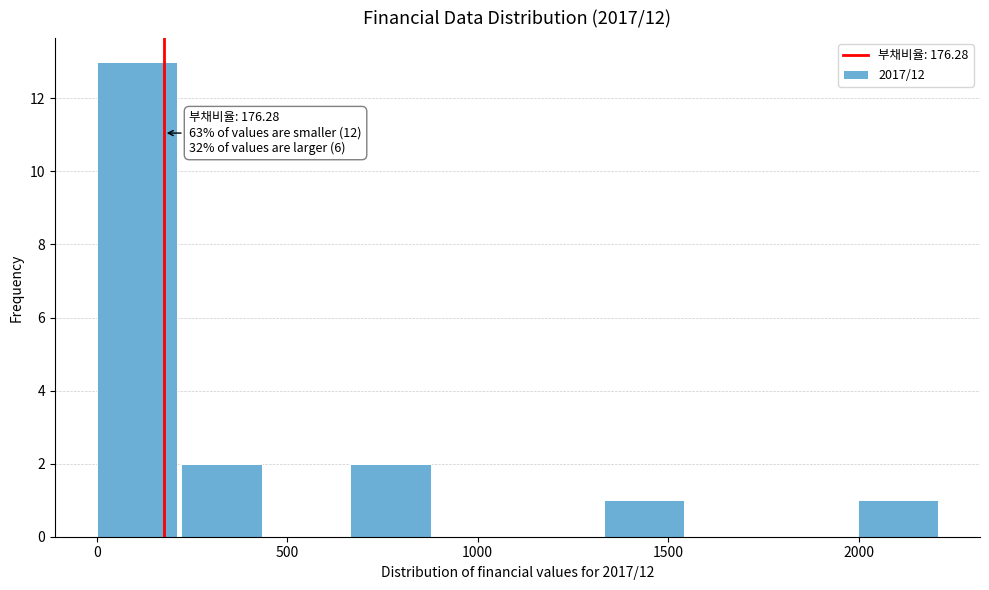

Over which range of the x-axis is the bar tallest?

0 to 200